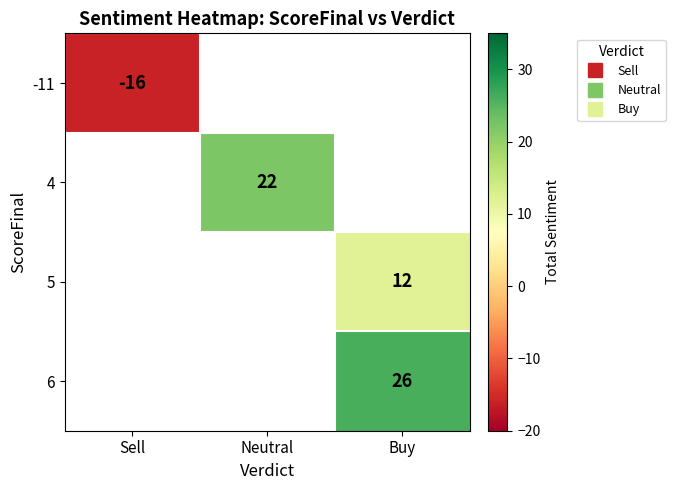

Is the value of 4 at Buy greater than the value of 5 at Neutral?

No